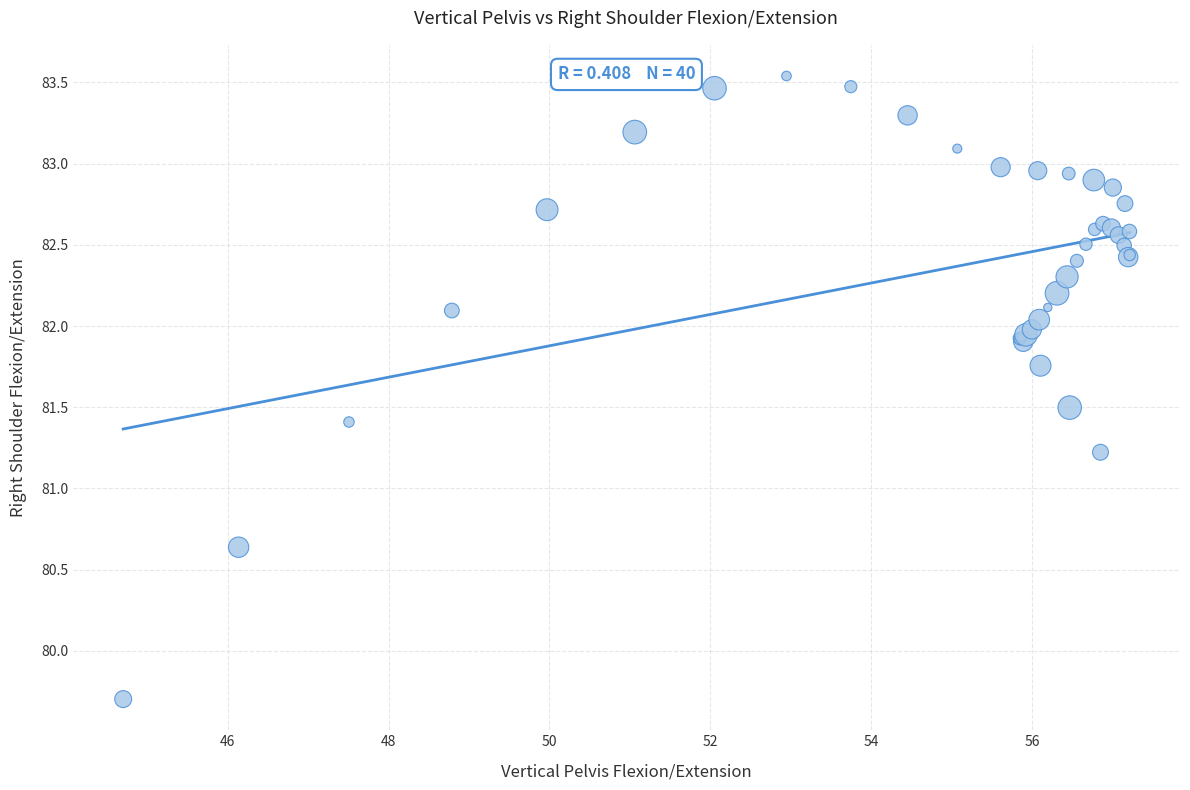

What Y value in the scatter plot is closest to 81?

81.2